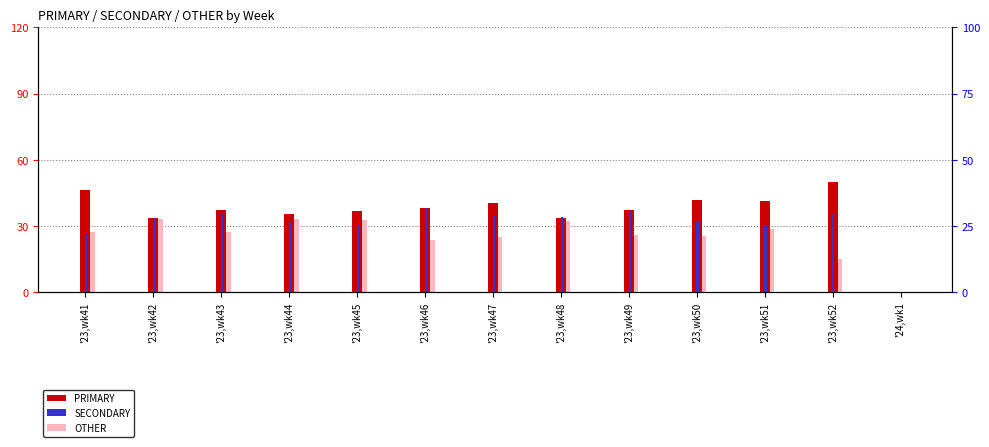

What is the highest value of the OTHER series?

33.0